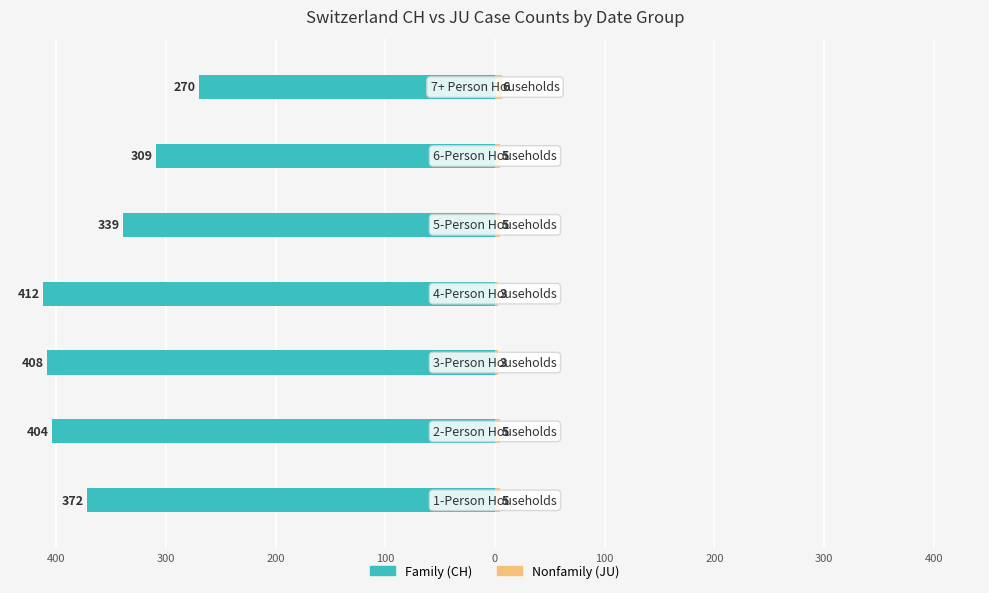

How many bars are there in total?

14